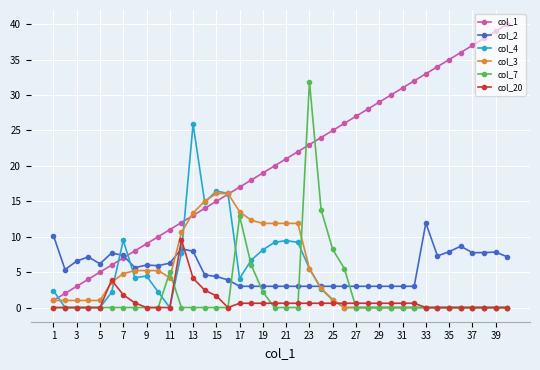

Which series has the widest spread of values?

col_1